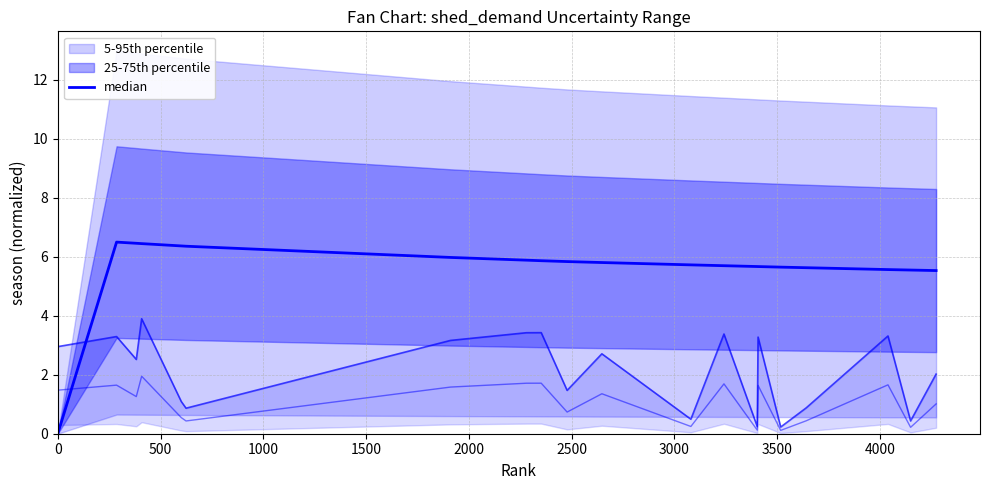

What is the label of the 15th point from the left?

14